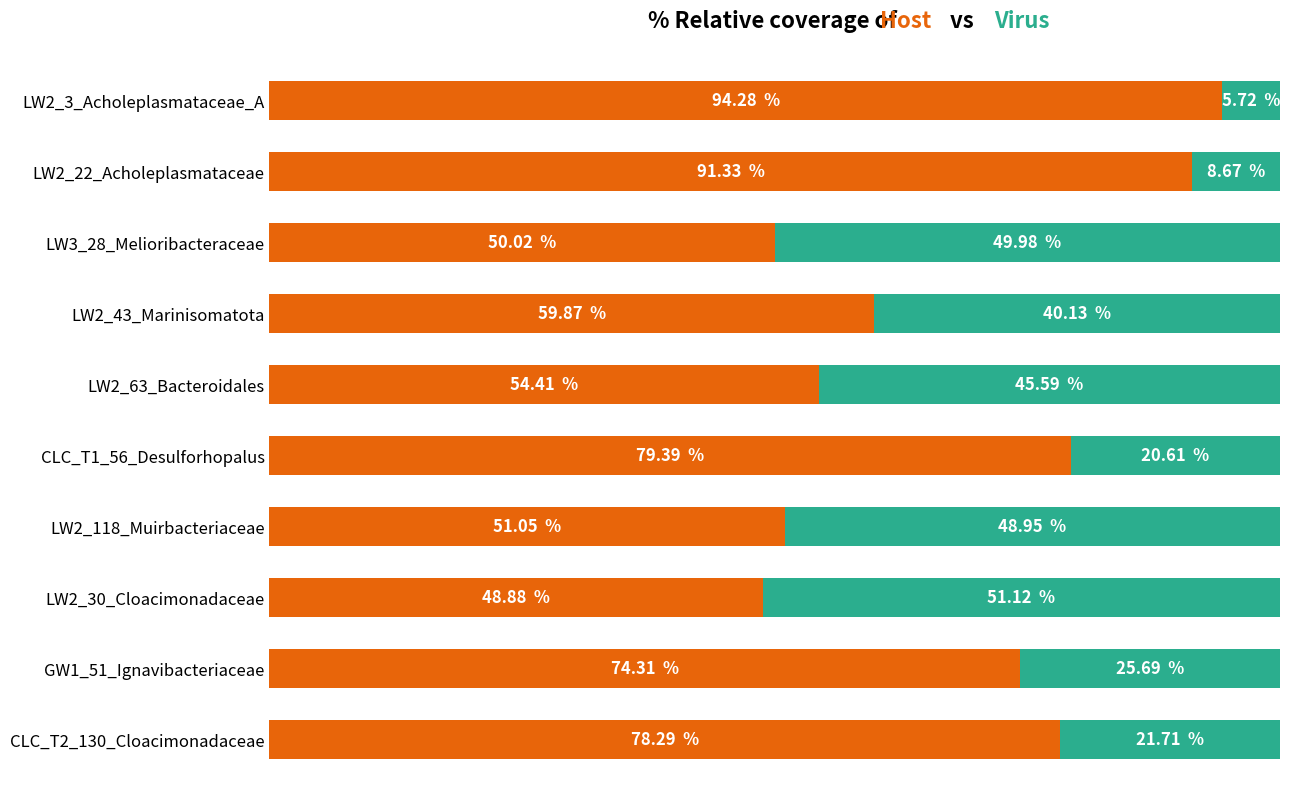

What is the value of the Virus coverage bar at the 7th from the left?

48.9